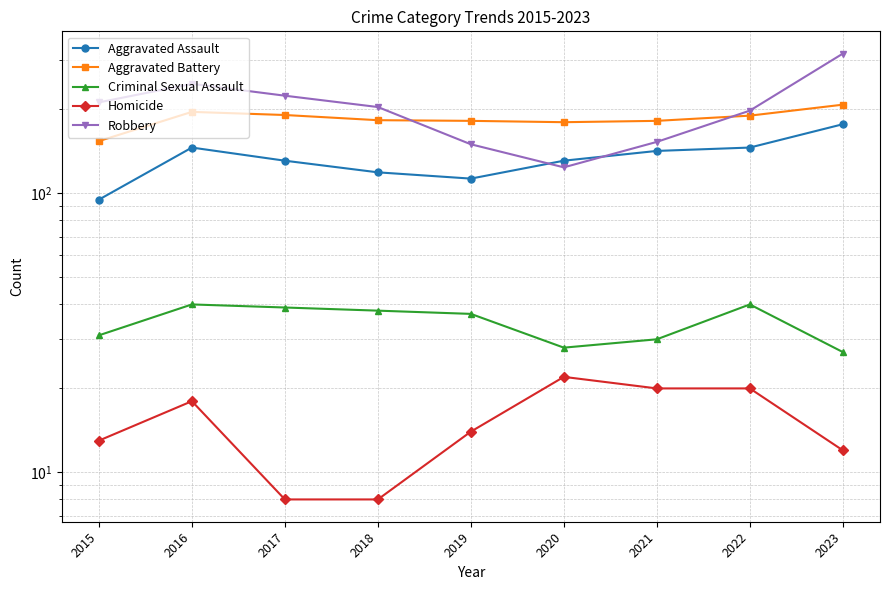

What is the approximate value of Aggravated Battery at 2022, to the nearest 5?

190